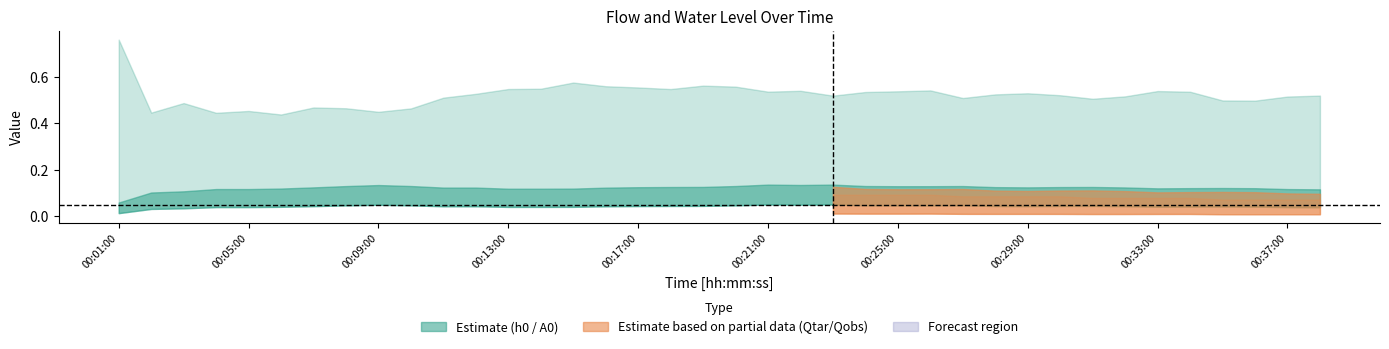

Does the chart display data point markers on the line(s)?

No